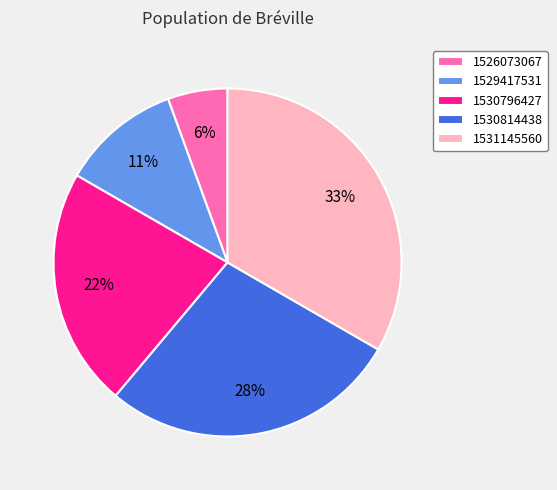

Combined, do 1530796427 and 1529417531 account for over 50%?

No